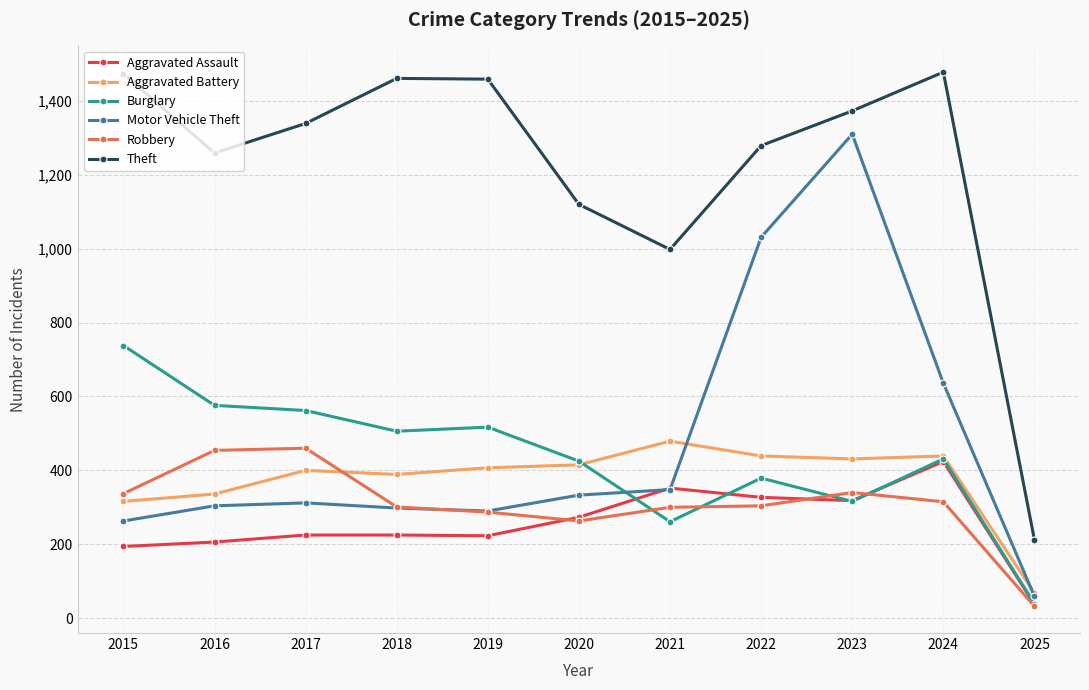

What is the value of the Aggravated Assault point at the 11th from the left?

37